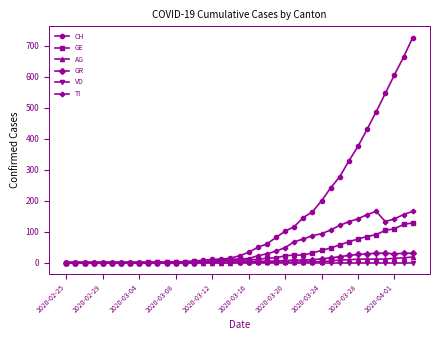

Does the chart have visible grid lines?

No